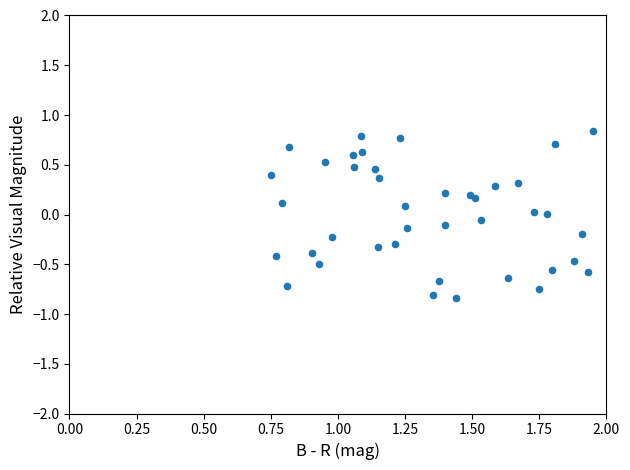

What is the range of X values (max minus min)?

1.2